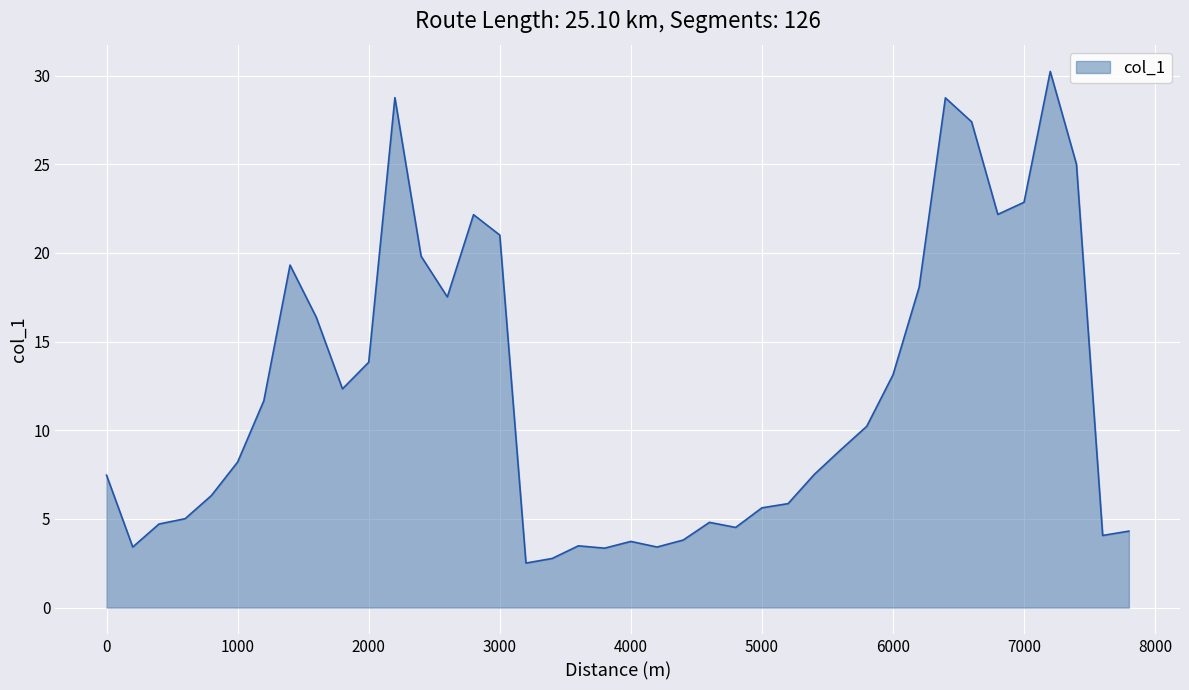

What is the maximum value shown in the chart?

30.2